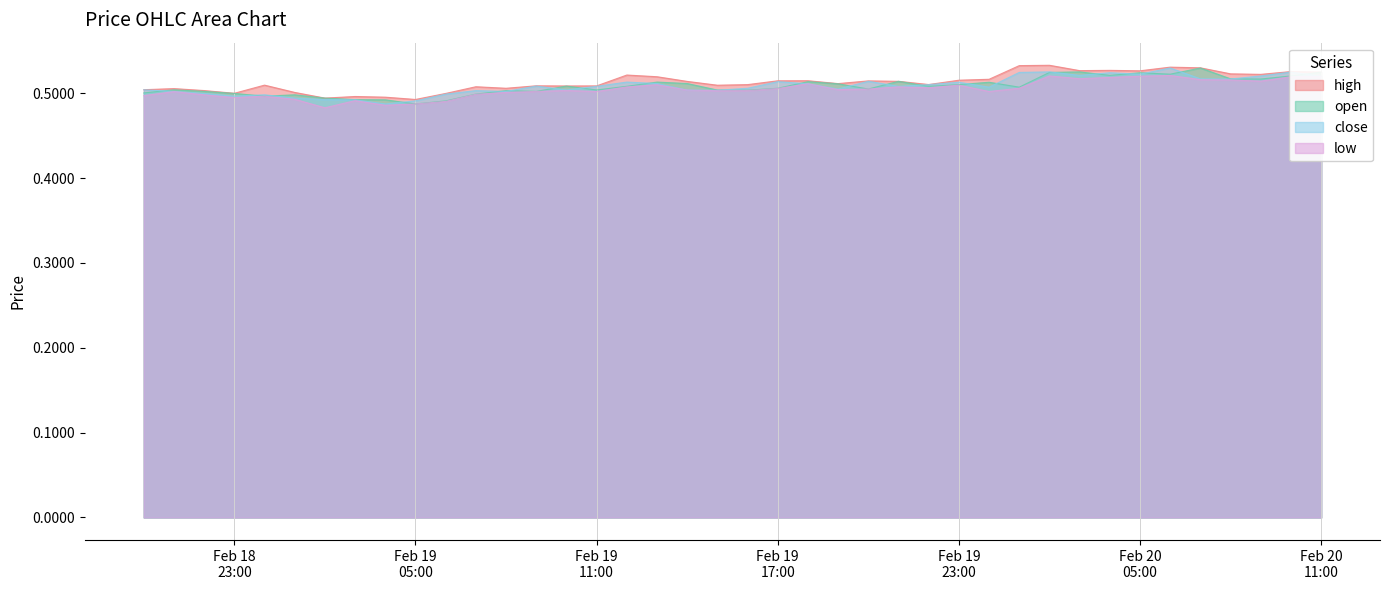

Reading left to right, extract all data points from this chart.

open: 0.5	0.5	0.5	0.5	0.5	0.5	0.5	0.5	0.5	0.5	0.5	0.5	0.5	0.5	0.5	0.5	0.5	0.5	0.5	0.5	0.5	0.5	0.5	0.5	0.5	0.5	0.5	0.5	0.5	0.5	0.5	0.5	0.5	0.5	0.5	0.5	0.5	0.5	0.5	0.5
close: 0.5	0.5	0.5	0.5	0.5	0.5	0.5	0.5	0.5	0.5	0.5	0.5	0.5	0.5	0.5	0.5	0.5	0.5	0.5	0.5	0.5	0.5	0.5	0.5	0.5	0.5	0.5	0.5	0.5	0.5	0.5	0.5	0.5	0.5	0.5	0.5	0.5	0.5	0.5	0.5
high: 0.5	0.5	0.5	0.5	0.5	0.5	0.5	0.5	0.5	0.5	0.5	0.5	0.5	0.5	0.5	0.5	0.5	0.5	0.5	0.5	0.5	0.5	0.5	0.5	0.5	0.5	0.5	0.5	0.5	0.5	0.5	0.5	0.5	0.5	0.5	0.5	0.5	0.5	0.5	0.5
low: 0.5	0.5	0.5	0.5	0.5	0.5	0.5	0.5	0.5	0.5	0.5	0.5	0.5	0.5	0.5	0.5	0.5	0.5	0.5	0.5	0.5	0.5	0.5	0.5	0.5	0.5	0.5	0.5	0.5	0.5	0.5	0.5	0.5	0.5	0.5	0.5	0.5	0.5	0.5	0.5